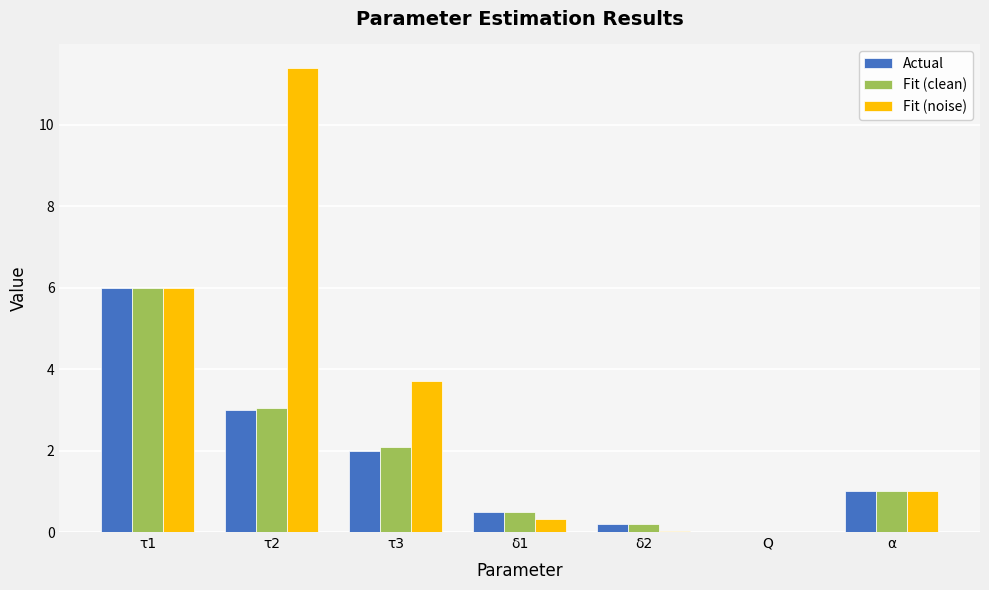

Does the chart contain stacked bars?

No